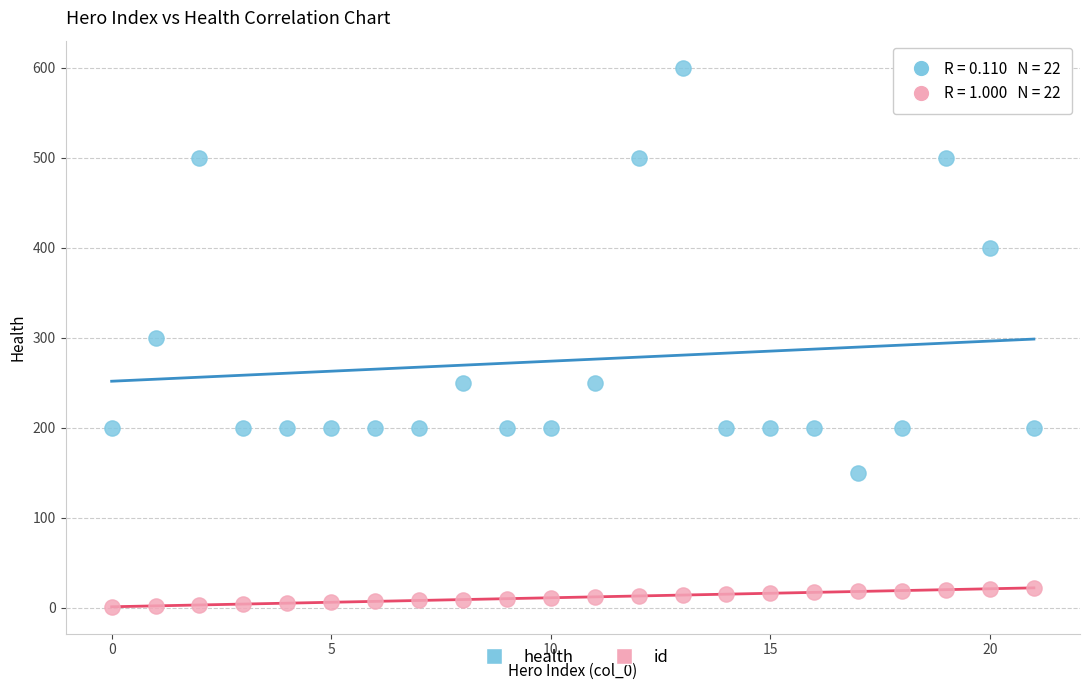

What are all the series names shown in the legend?

health, id